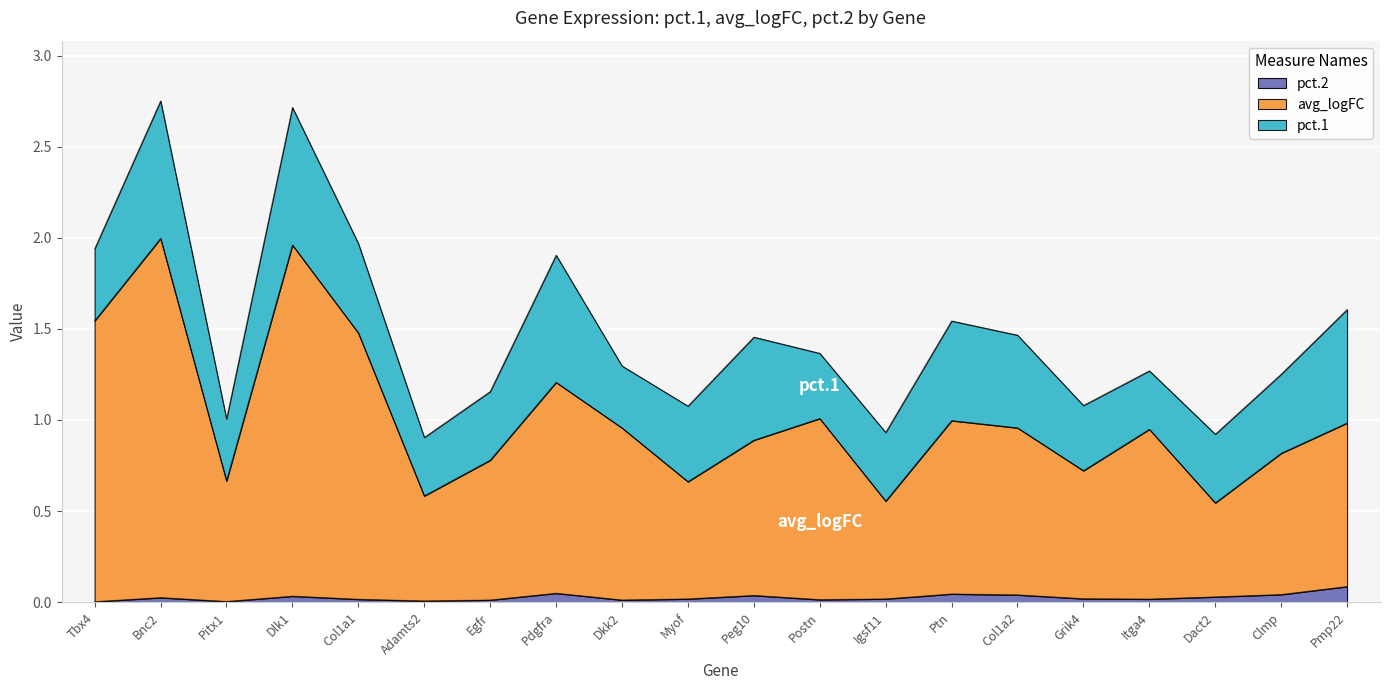

List the labels in order of avg_logFC value, largest first.

Bnc2, Dlk1, Tbx4, Col1a1, Pdgfra, Postn, Ptn, Pmp22, Col1a2, Dkk2, Itga4, Peg10, Clmp, Egfr, Grik4, Pitx1, Myof, Adamts2, Igsf11, Dact2